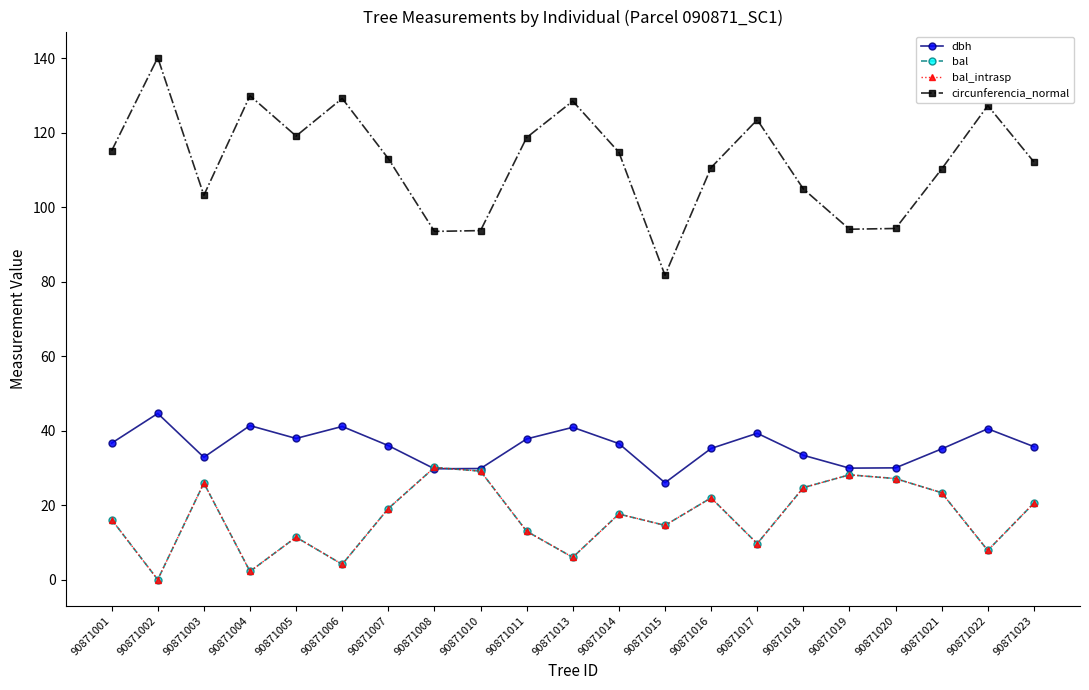

Which series has the widest spread of values?

circunferencia_normal